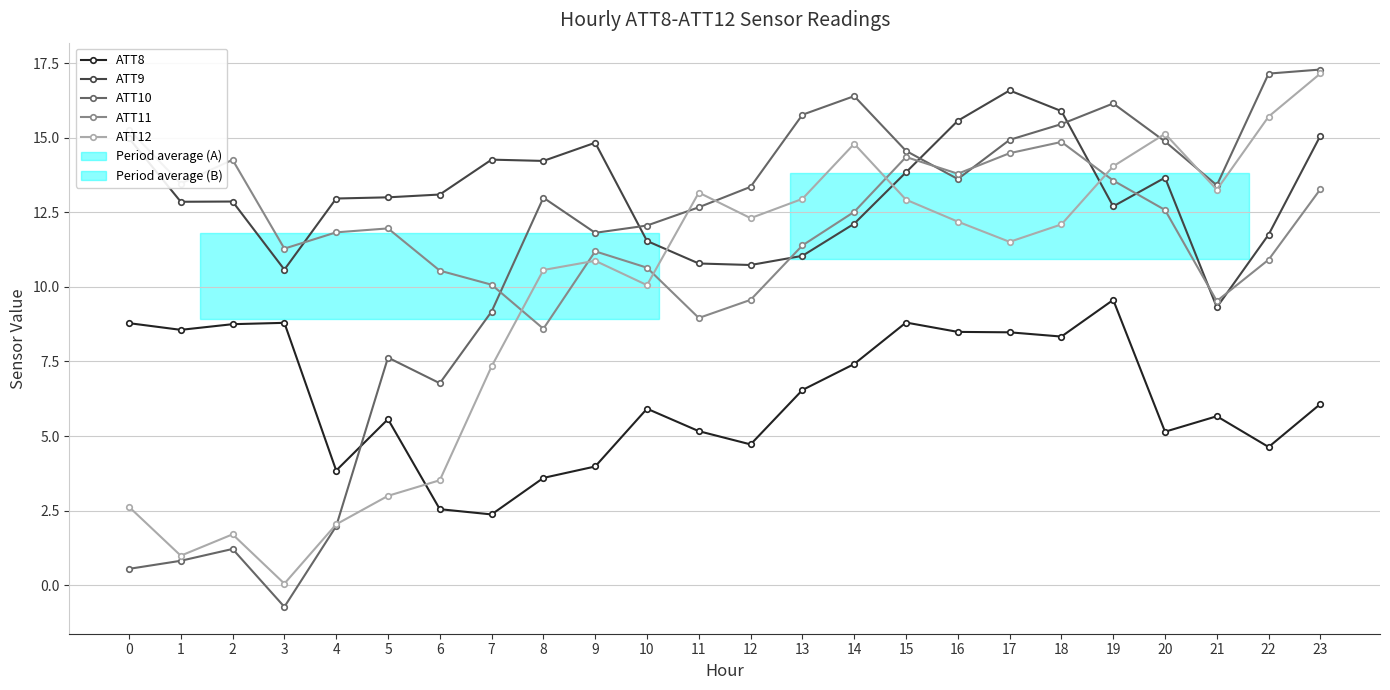

Reading left to right, what are all the values shown in this chart?

ATT8: 8.8	8.6	8.7	8.8	3.8	5.6	2.5	2.4	3.6	4.0	5.9	5.2	4.7	6.5	7.4	8.8	8.5	8.5	8.3	9.6	5.1	5.7	4.6	6.1
ATT9: 15.0	12.9	12.9	10.6	13.0	13.0	13.1	14.3	14.2	14.8	11.5	10.8	10.7	11.0	12.1	13.8	15.6	16.6	15.9	12.7	13.7	9.3	11.8	15.1
ATT10: 0.5	0.8	1.2	-0.7	2.0	7.6	6.8	9.2	13.0	11.8	12.1	12.7	13.4	15.8	16.4	14.6	13.6	14.9	15.5	16.1	14.9	13.4	17.1	17.3
ATT11: 15.3	13.5	14.3	11.3	11.8	12.0	10.5	10.1	8.6	11.2	10.6	9.0	9.6	11.4	12.5	14.4	13.8	14.5	14.9	13.6	12.6	9.5	10.9	13.3
ATT12: 2.6	1.0	1.7	0.1	2.0	3.0	3.5	7.3	10.6	10.9	10.1	13.2	12.3	12.9	14.8	12.9	12.2	11.5	12.1	14.0	15.1	13.3	15.7	17.2